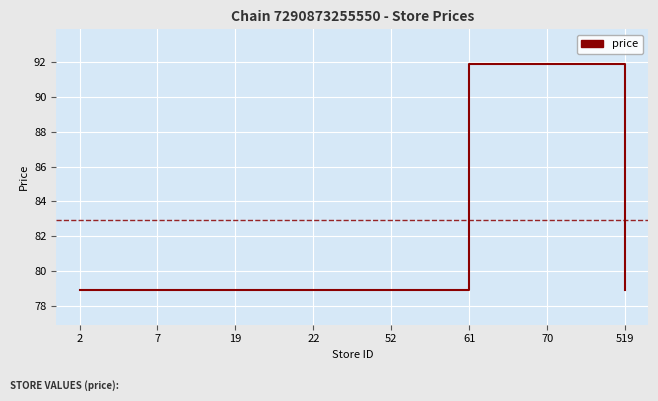

What is the difference between the values at 52 and 61?

13.0